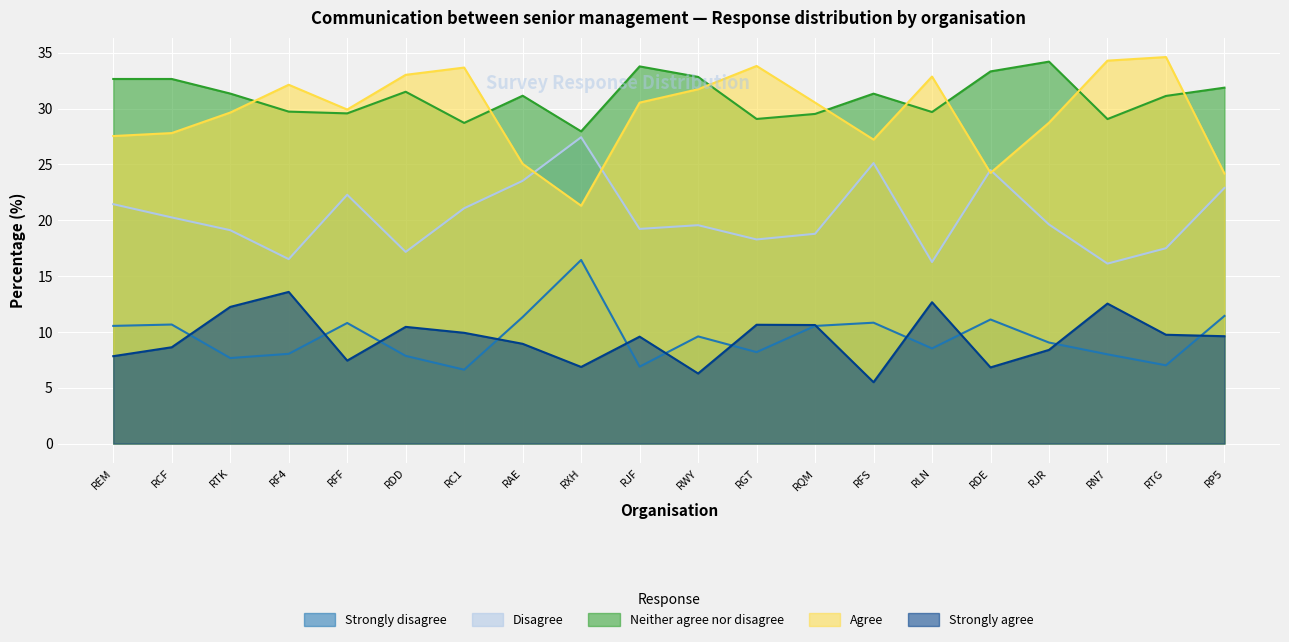

Reading left to right, extract all data points from this chart.

Strongly disagree: REM=10.5	RCF=10.7	RTK=7.7	RF4=8.0	RFF=10.8	RDD=7.9	RC1=6.6	RAE=11.3	RXH=16.4	RJF=6.9	RWY=9.6	RGT=8.2	RQM=10.5	RFS=10.8	RLN=8.5	RDE=11.1	RJR=9.0	RN7=8.0	RTG=7.0	RP5=11.4
Disagree: REM=21.4	RCF=20.3	RTK=19.1	RF4=16.5	RFF=22.3	RDD=17.2	RC1=21.1	RAE=23.5	RXH=27.4	RJF=19.2	RWY=19.6	RGT=18.3	RQM=18.8	RFS=25.1	RLN=16.3	RDE=24.5	RJR=19.6	RN7=16.1	RTG=17.5	RP5=22.9
Neither agree nor disagree: REM=32.7	RCF=32.7	RTK=31.3	RF4=29.7	RFF=29.6	RDD=31.5	RC1=28.7	RAE=31.2	RXH=28.0	RJF=33.8	RWY=32.8	RGT=29.1	RQM=29.5	RFS=31.3	RLN=29.7	RDE=33.3	RJR=34.2	RN7=29.1	RTG=31.1	RP5=31.9
Agree: REM=27.5	RCF=27.8	RTK=29.6	RF4=32.1	RFF=29.9	RDD=33.0	RC1=33.7	RAE=25.1	RXH=21.3	RJF=30.5	RWY=31.7	RGT=33.8	RQM=30.5	RFS=27.2	RLN=32.9	RDE=24.2	RJR=28.7	RN7=34.3	RTG=34.6	RP5=24.2
Strongly agree: REM=7.8	RCF=8.6	RTK=12.2	RF4=13.6	RFF=7.4	RDD=10.4	RC1=9.9	RAE=8.9	RXH=6.9	RJF=9.6	RWY=6.3	RGT=10.6	RQM=10.6	RFS=5.5	RLN=12.7	RDE=6.8	RJR=8.4	RN7=12.5	RTG=9.7	RP5=9.6